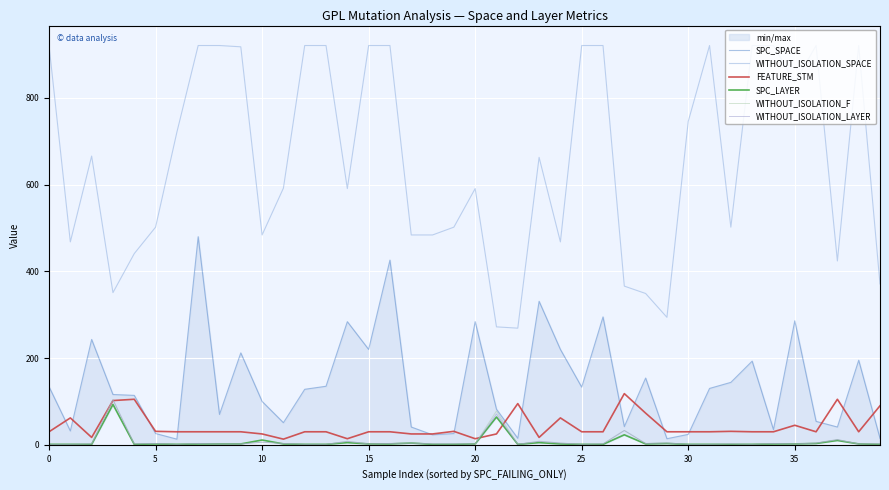

What is the spread (max minus min) of values at 35?

919